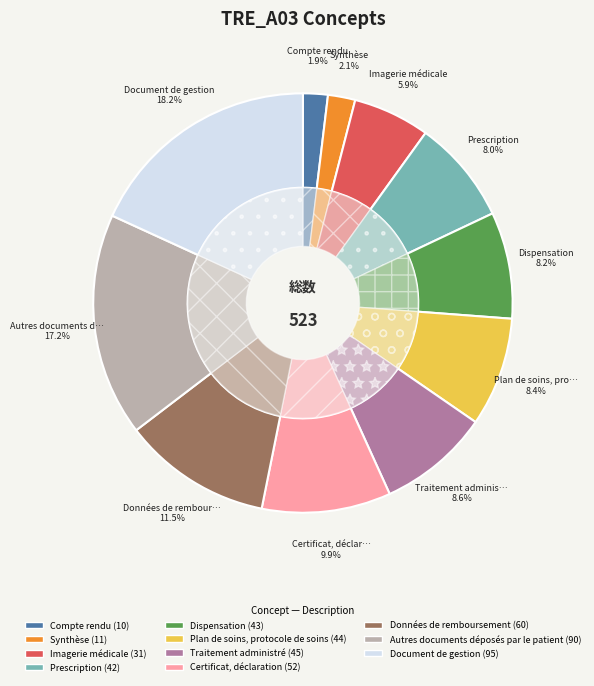

Rank the categories by value from lowest to highest.

Compte rendu, Synthèse, Imagerie médicale, Prescription, Dispensation, Plan de soins, protocole de soins, Traitement administré, Certificat, déclaration, Données de remboursement, Autres documents déposés par le patient, Document de gestion